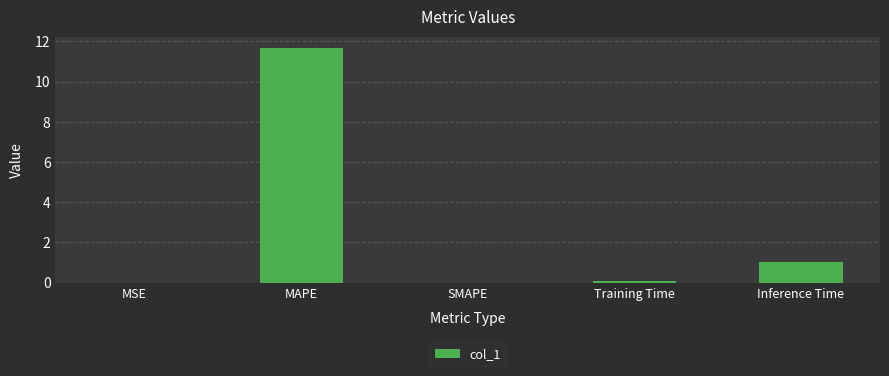

The chart shows a value of 4.7 at MAPE. True or false?

False